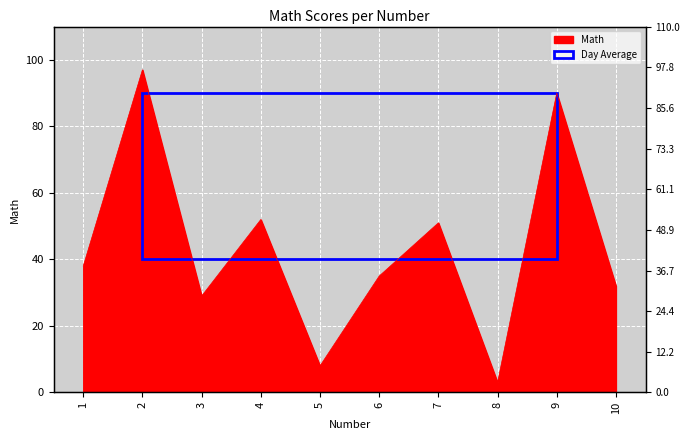

List the labels in order of value, largest first.

2, 9, 4, 7, 1, 6, 10, 3, 5, 8